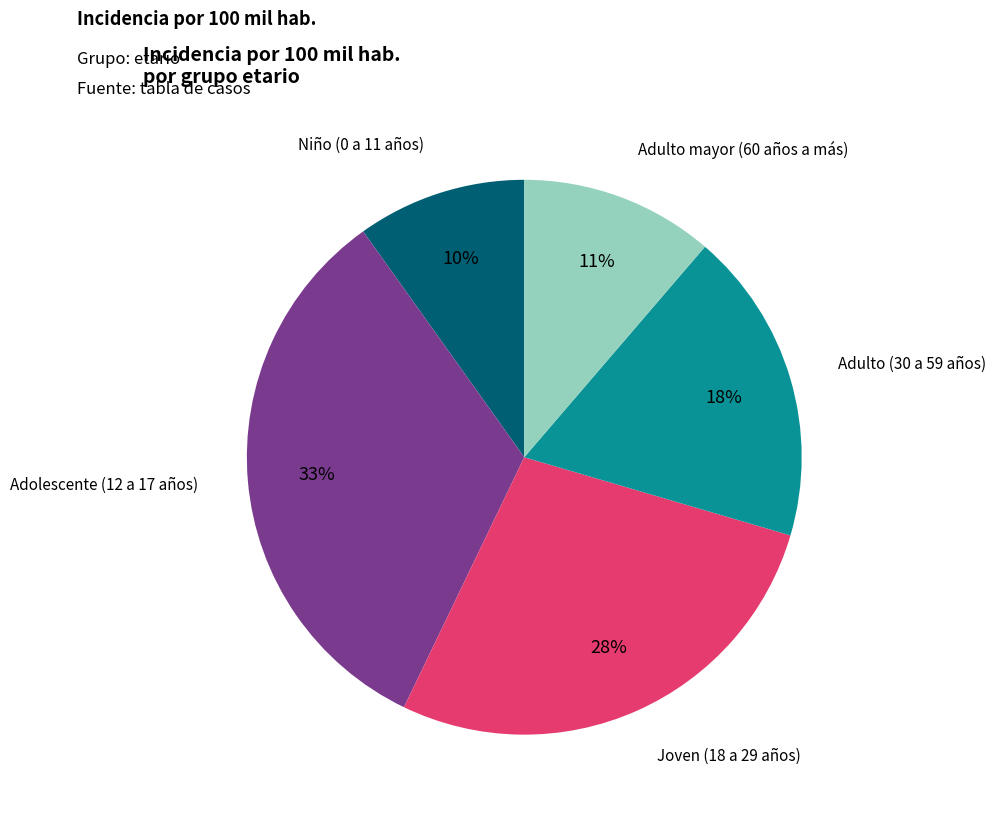

To the nearest percent, what is the difference between the largest and smallest slice percentages?

23%